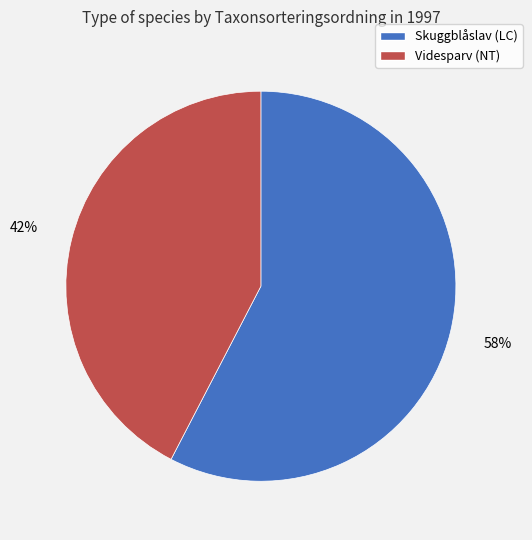

How many segments does this pie chart have?

2